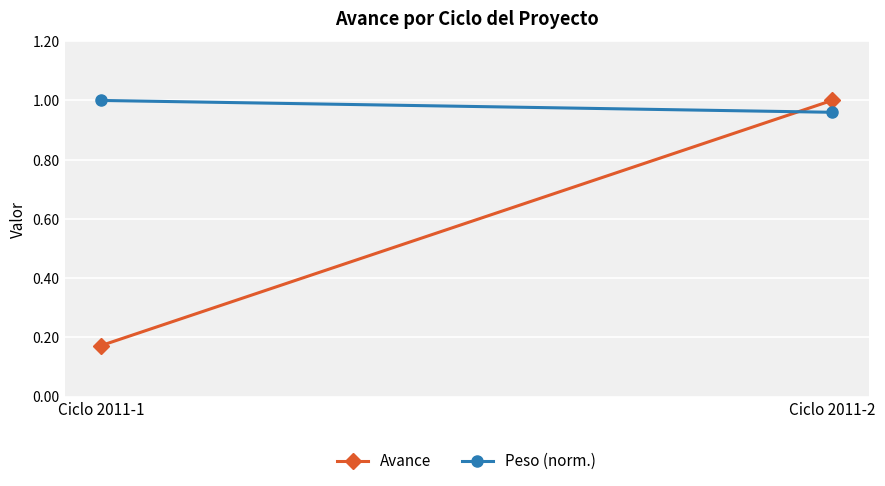

Reading left to right, extract all data points from this chart.

Avance: 0.2	1.0
Peso (norm.): 1.0	1.0